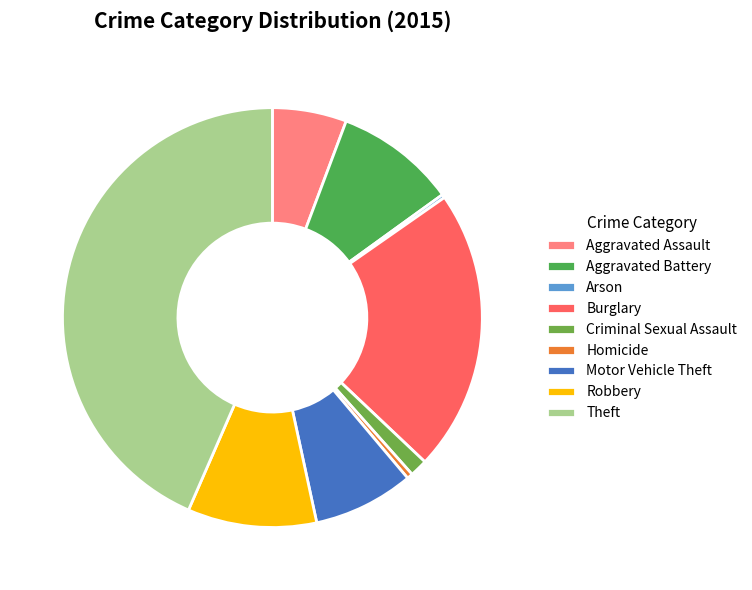

Combined, do Burglary and Aggravated Battery account for over 50%?

No